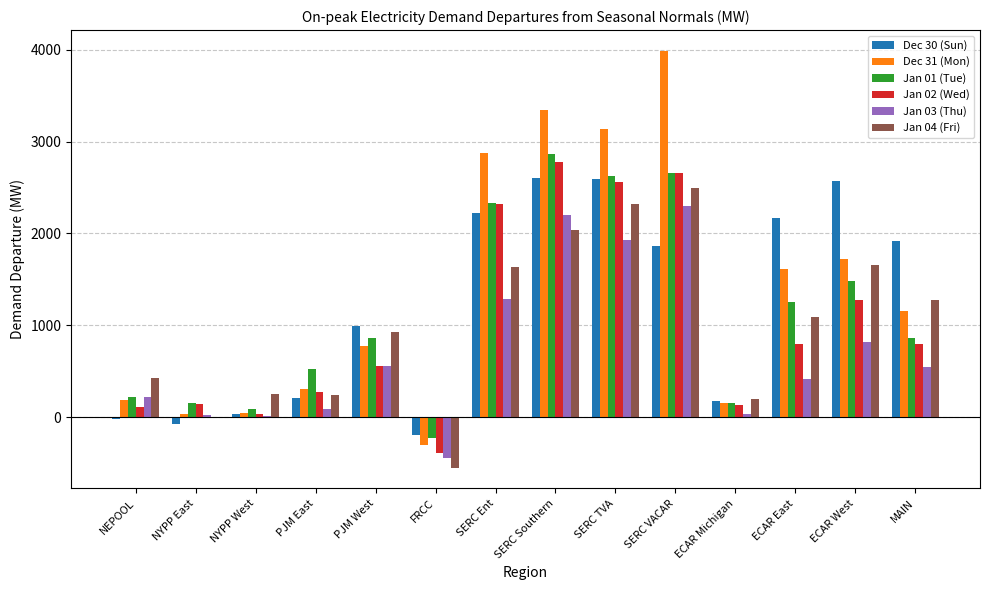

What is the maximum value shown in the chart?

3986.6